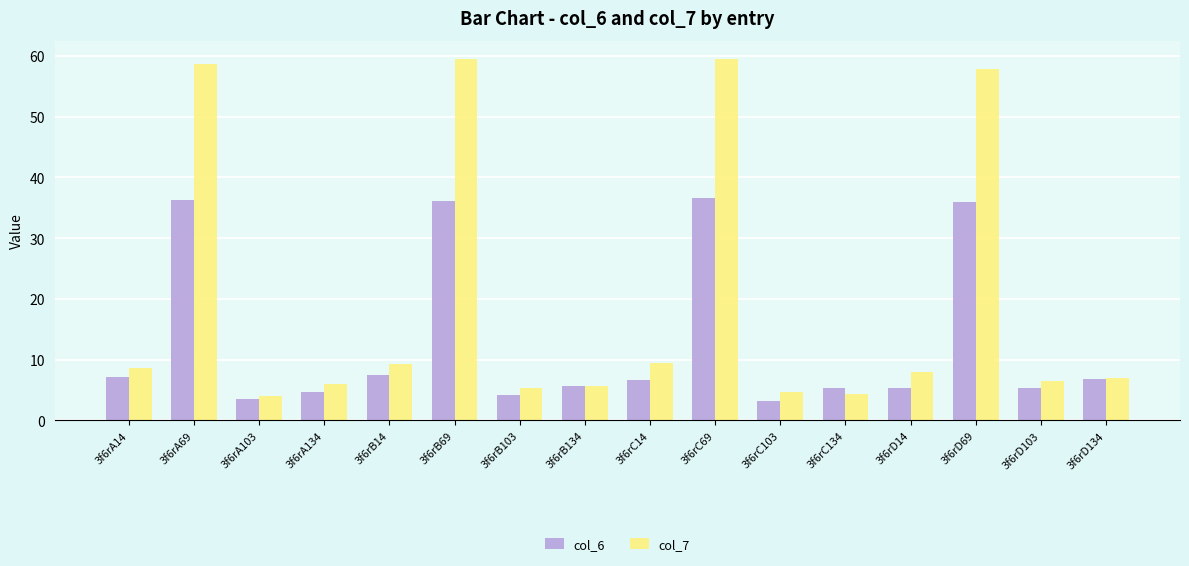

Count the number of data series in this chart.

2